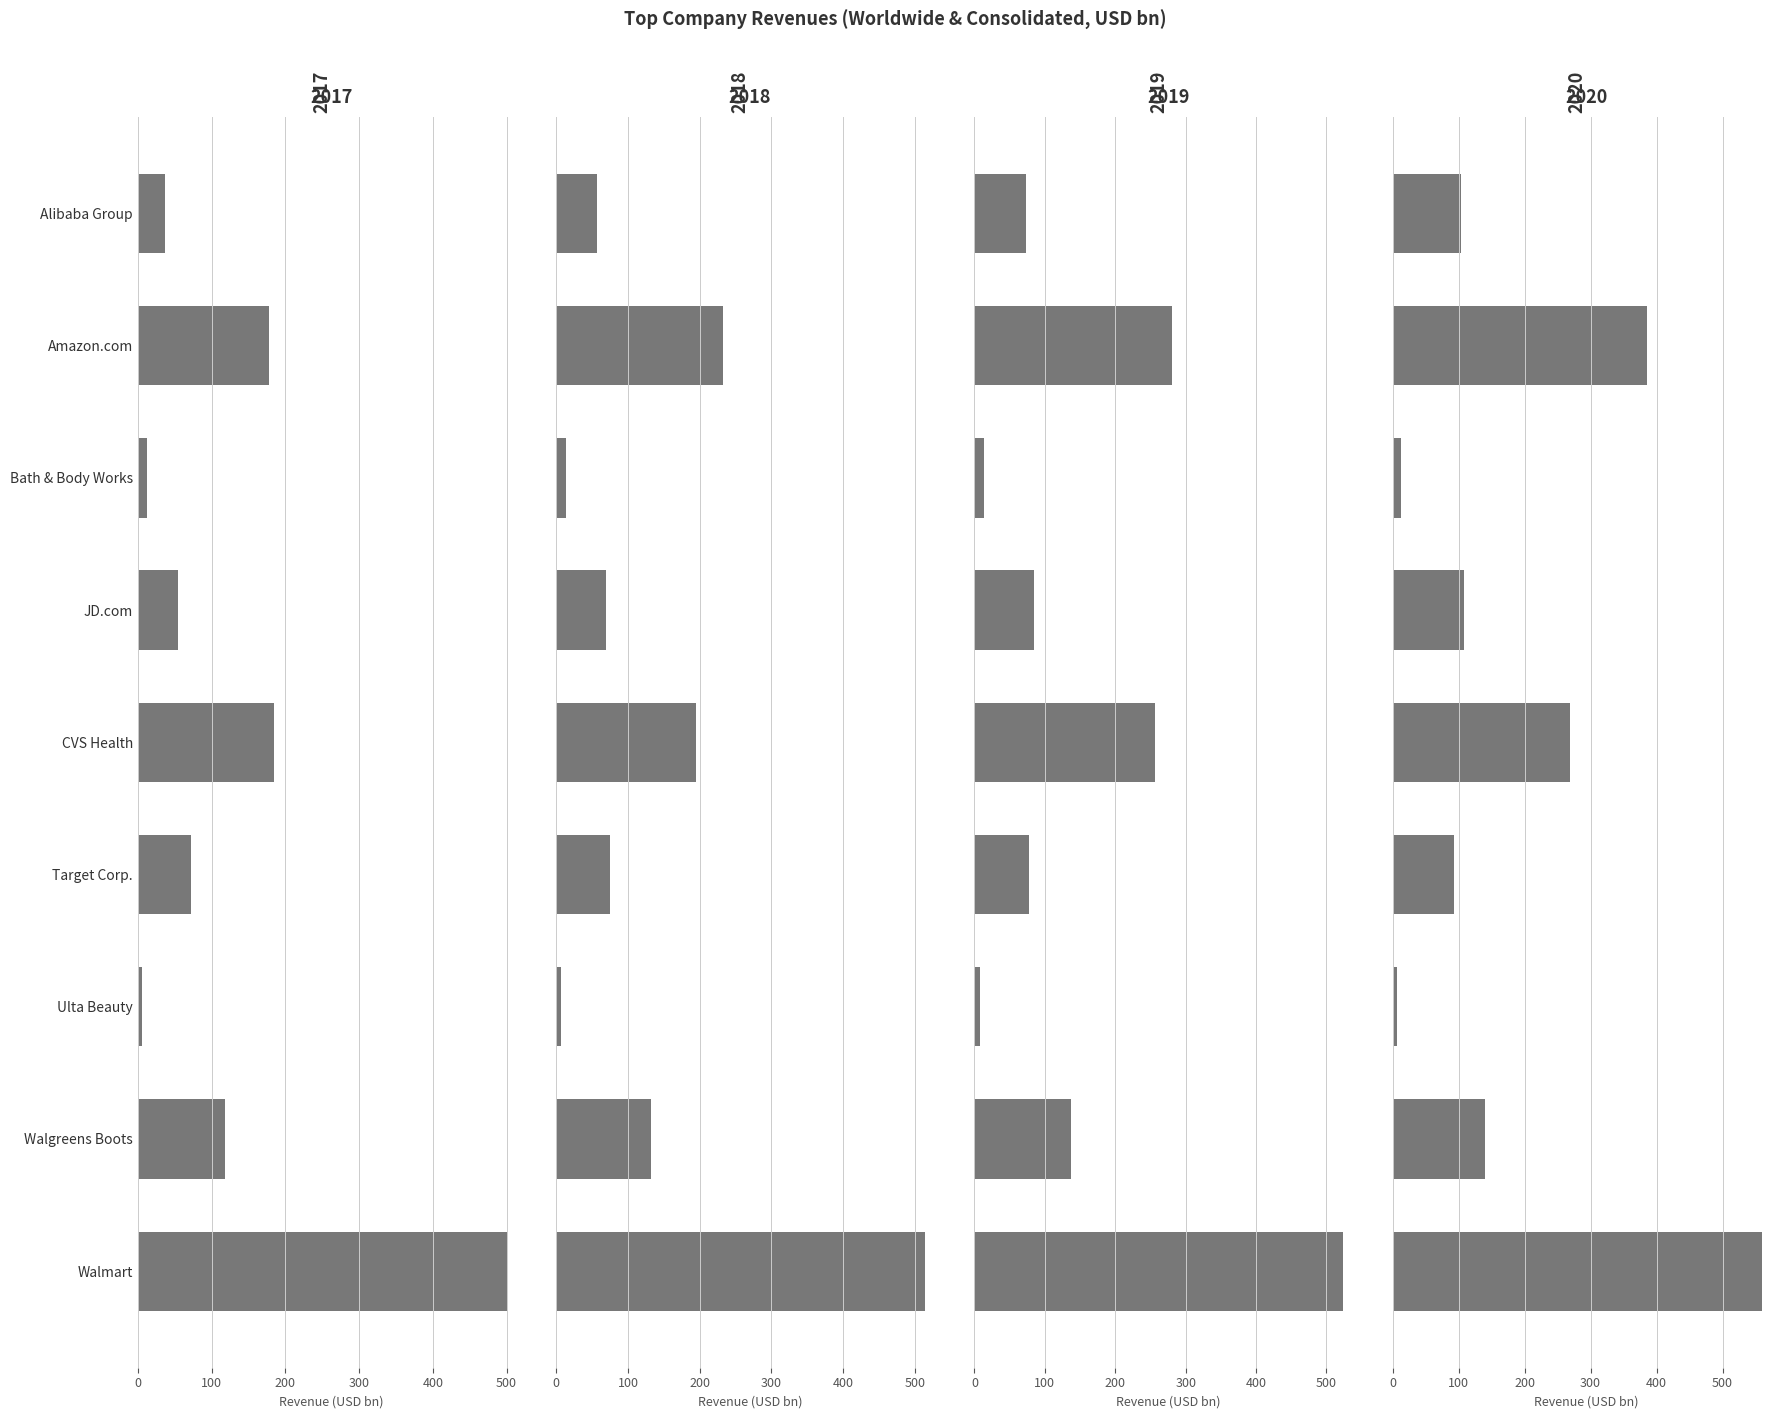

At which label is 2018 closest to 260?

Amazon.com